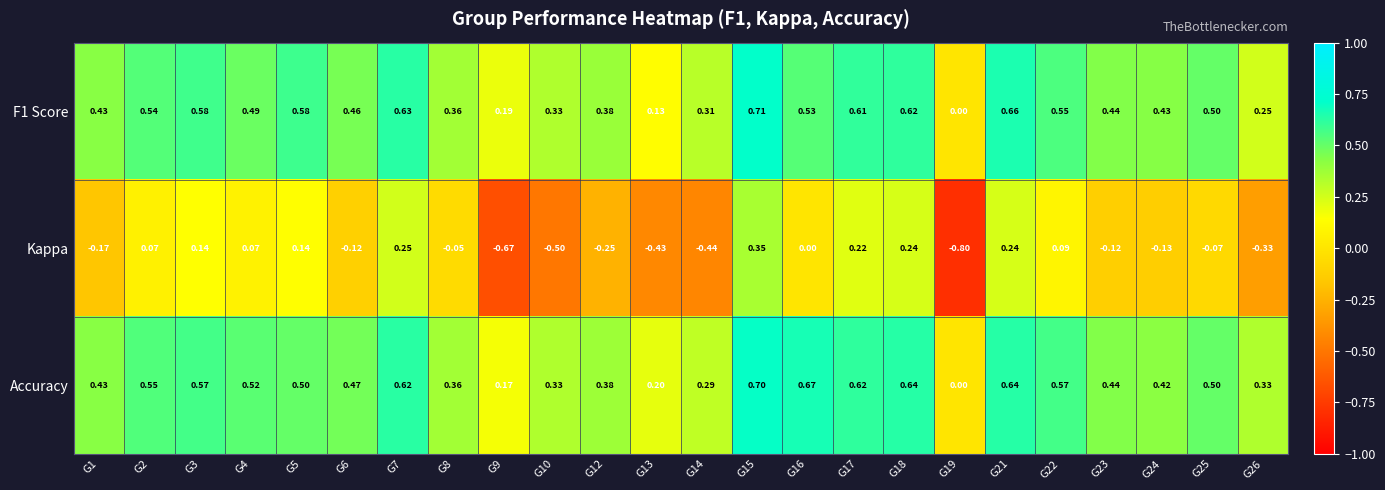

Count the number of data series in this chart.

3